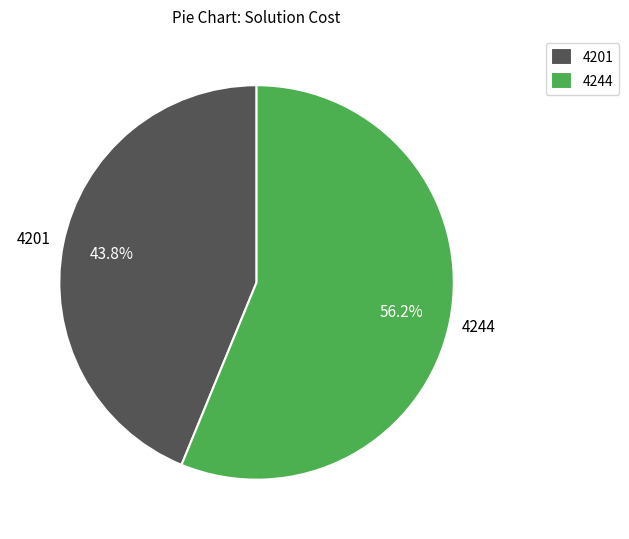

Is there any slice that represents more than half of the pie?

Yes